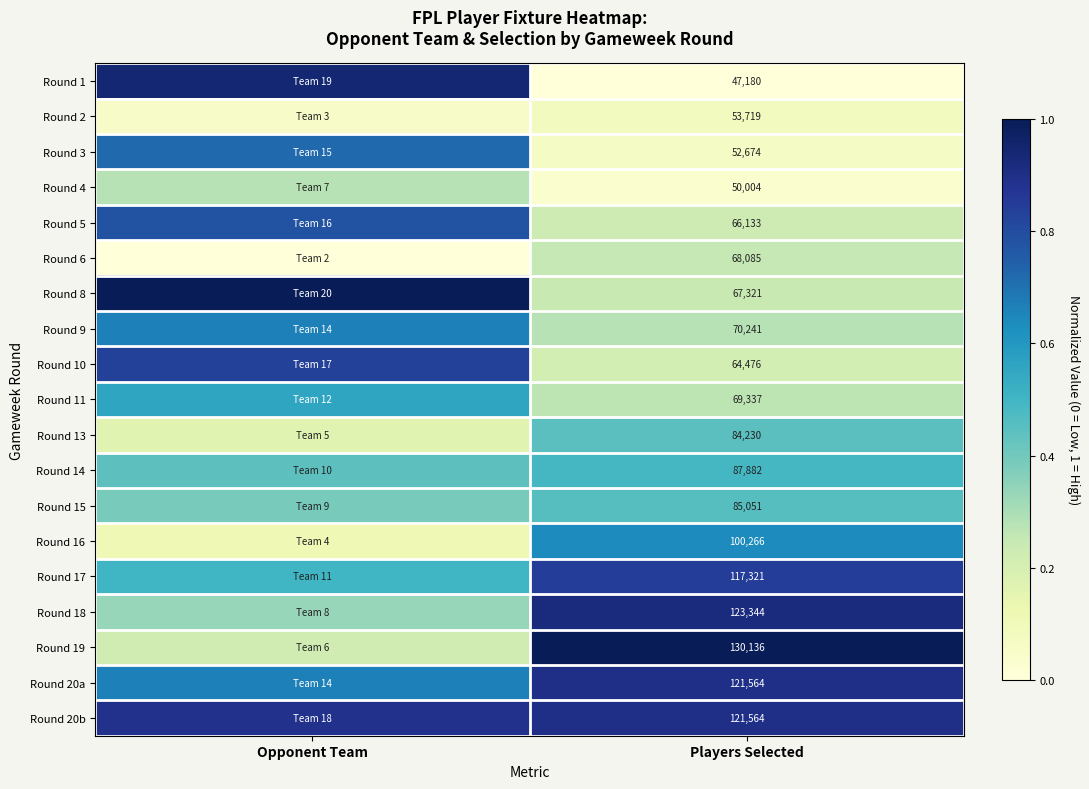

Is the value of Round 17 at Players Selected greater than the value of Round 3 at Players Selected?

Yes